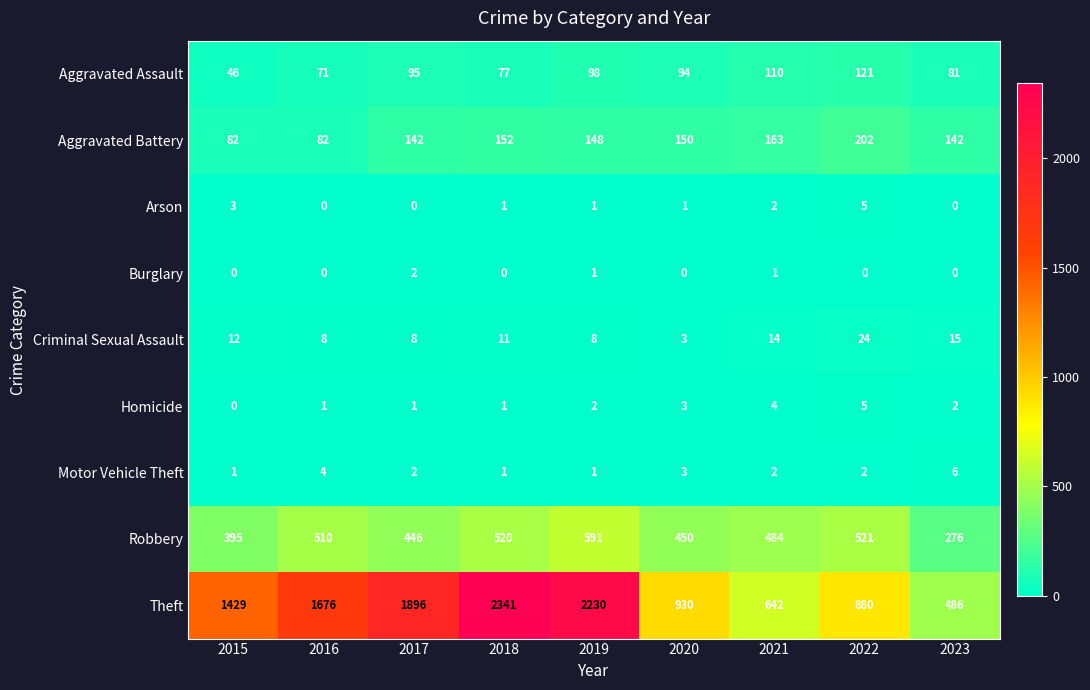

What is the difference between the highest and lowest values at 2015?

1429